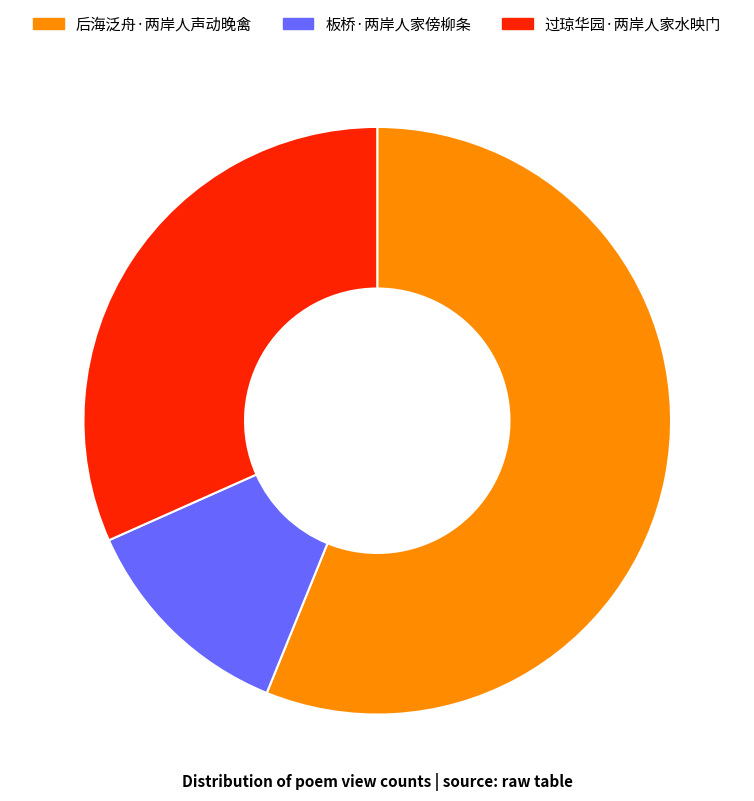

How many segments does this pie chart have?

3